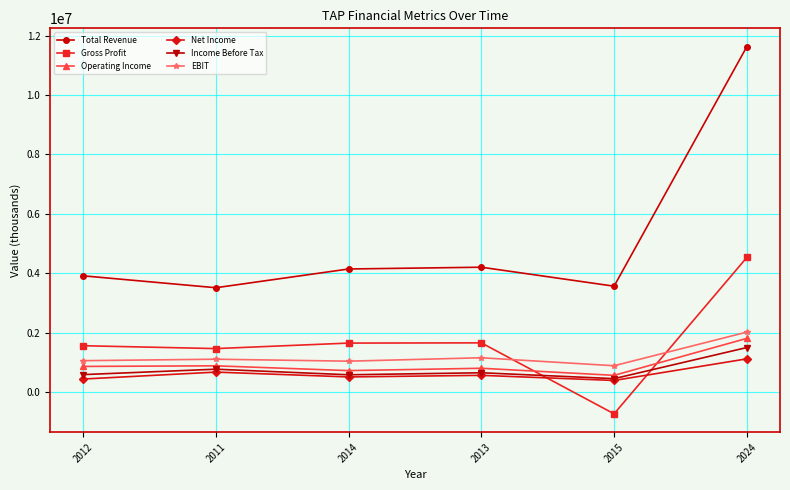

What is the total value across all series at 2024?

22618800